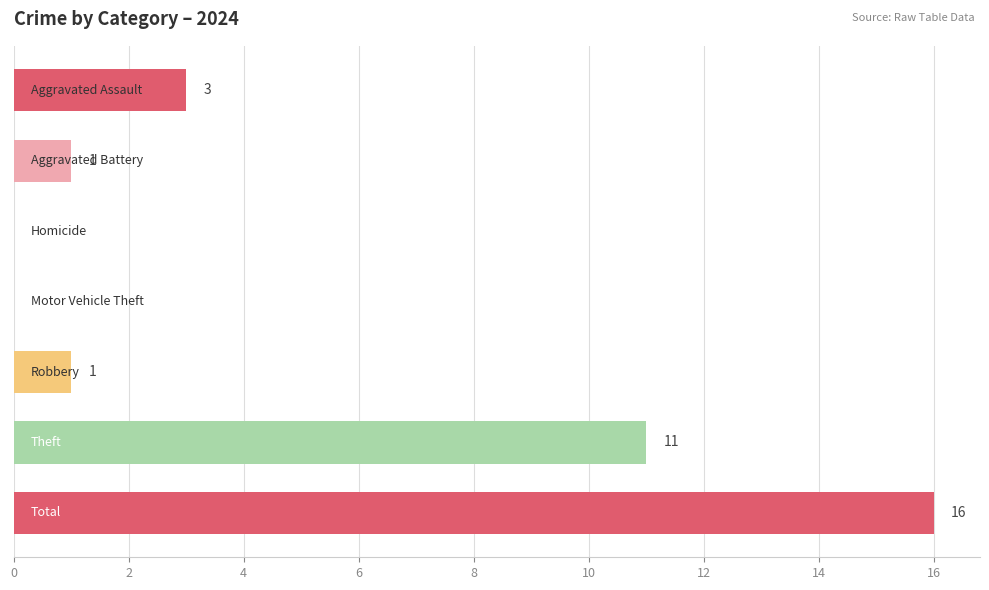

What is the greatest value displayed?

16